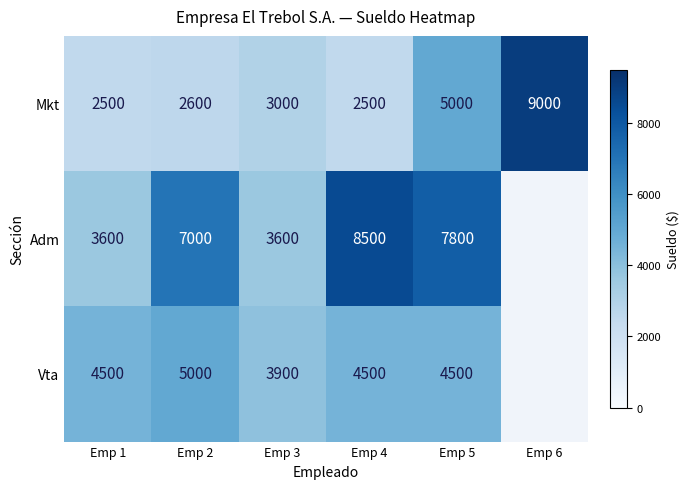

What is the greatest value displayed?

9000